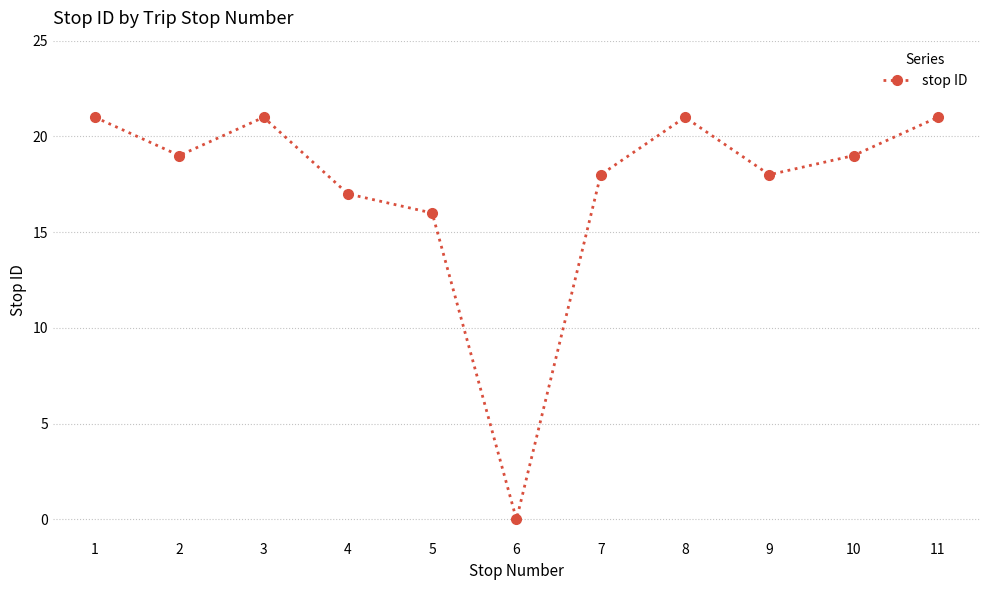

The value at 6 is 10. True or false?

False